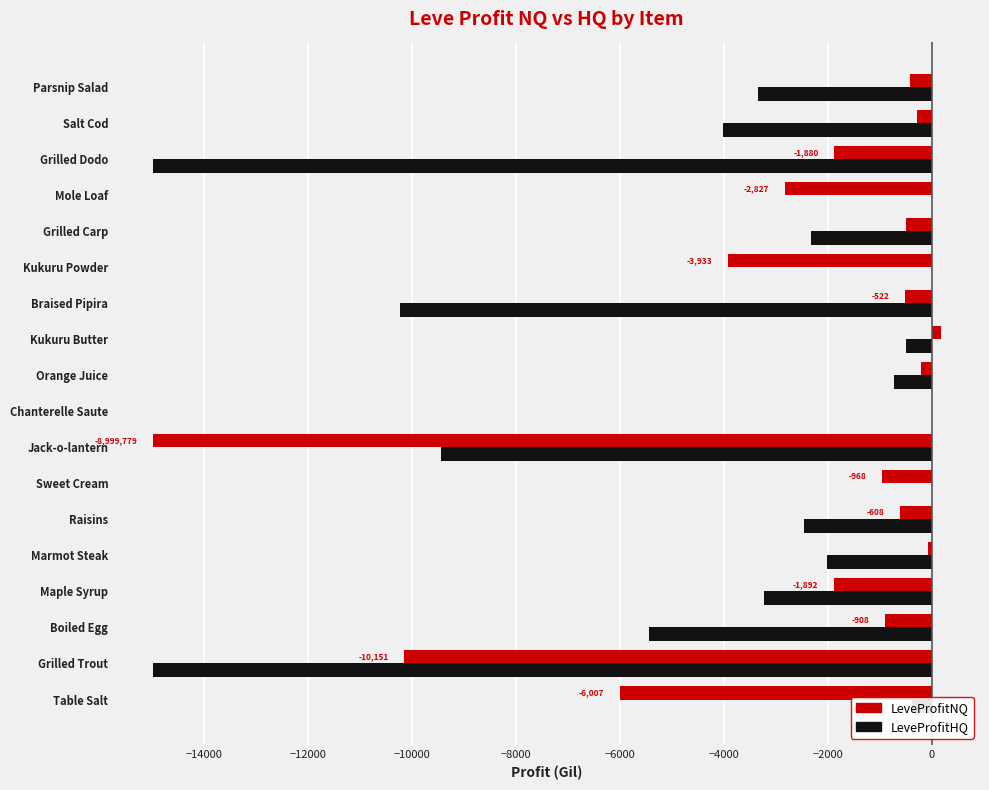

What is the sum of all LeveProfitNQ values?

-46047.0